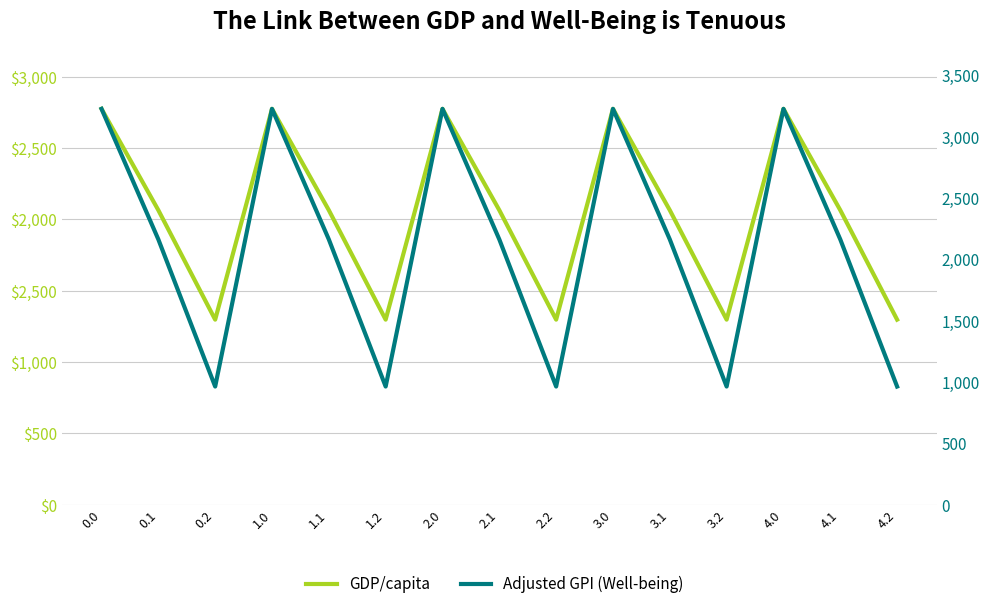

The GDP/capita series shows 1296.7 at 4.2. True or false?

True